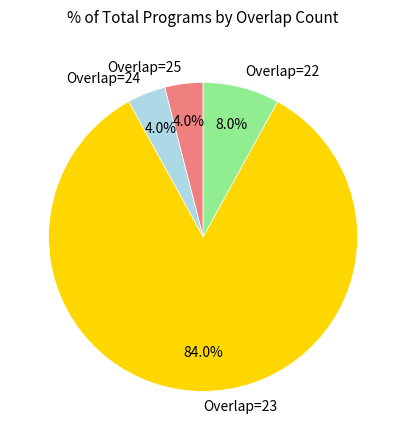

Which has a higher value, Overlap=22 or Overlap=25?

Overlap=22